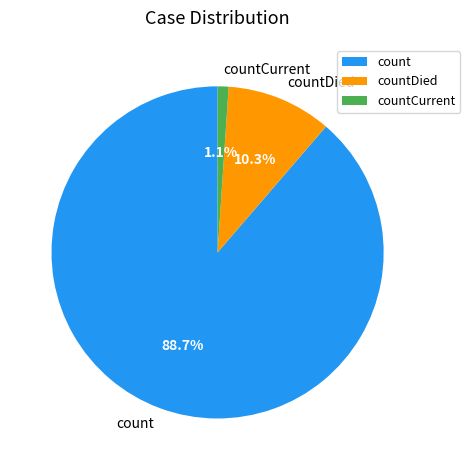

To the nearest percent, what percentage of the pie is count?

89%